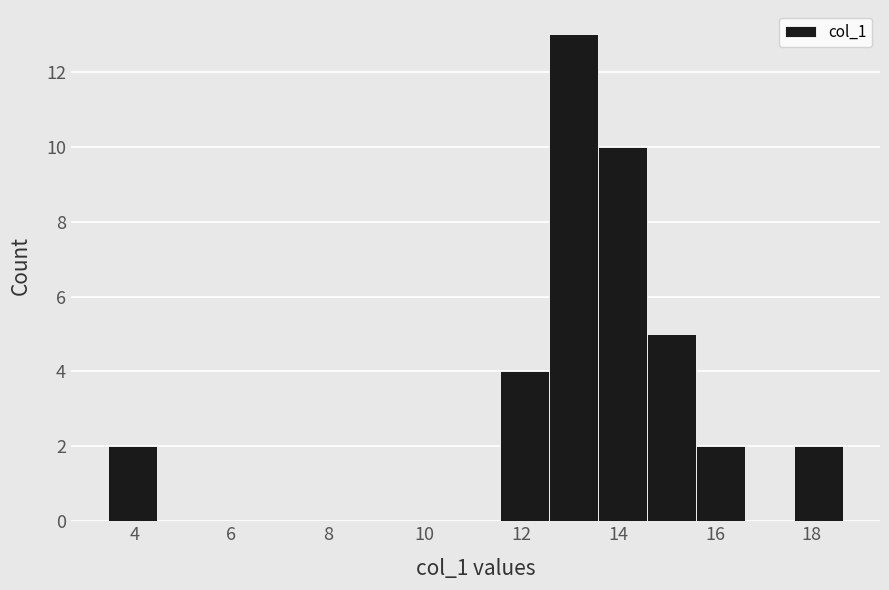

What is the height of the bar covering 12.6 to 13.6 on the x-axis? Neither the bar edges nor the heights are printed on the chart, so give them approximately, as read against the axes.

13